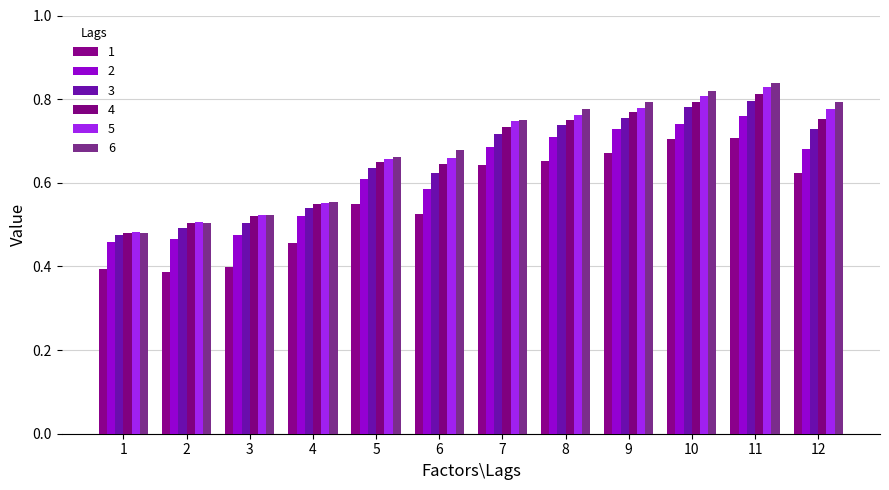

The value of 3 at 10 is 0.8. True or false?

True